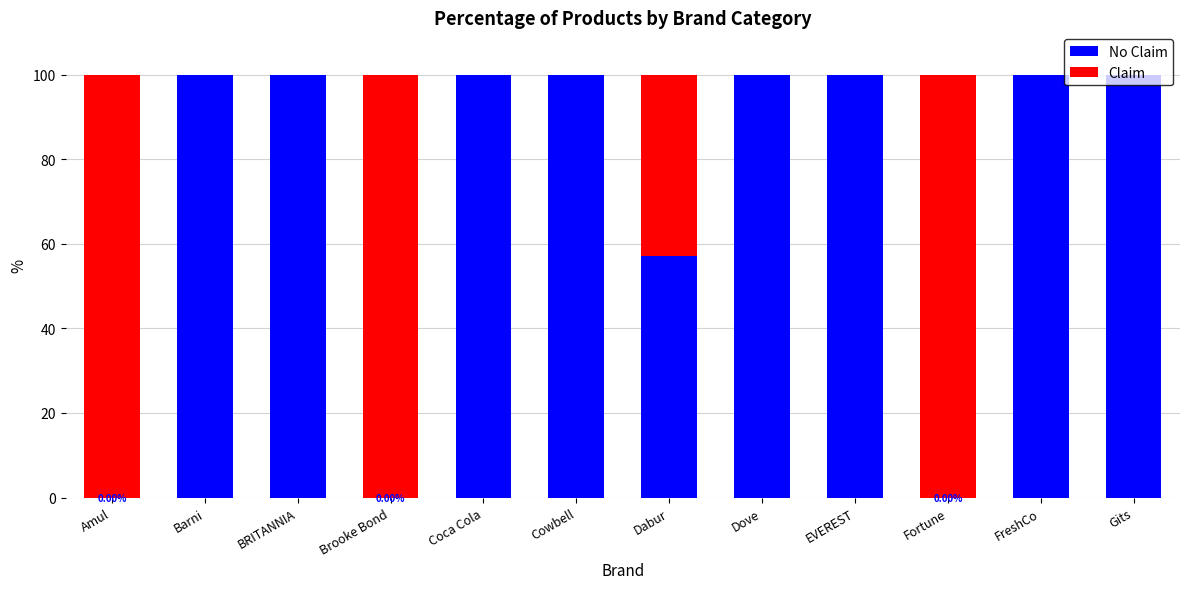

What is the total value across all series at Cowbell?

100.0